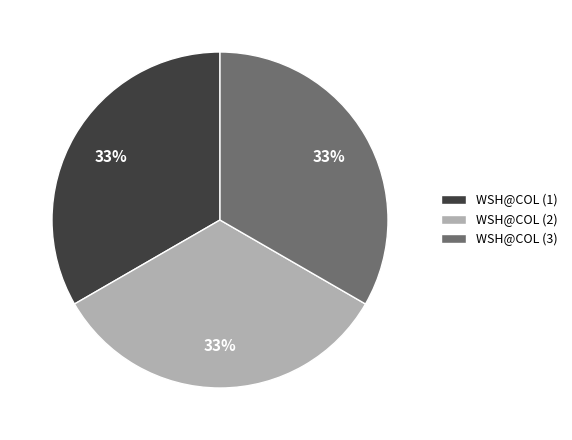

What is the ratio of the value at WSH@COL (2) to the value at WSH@COL (1)?

1.0